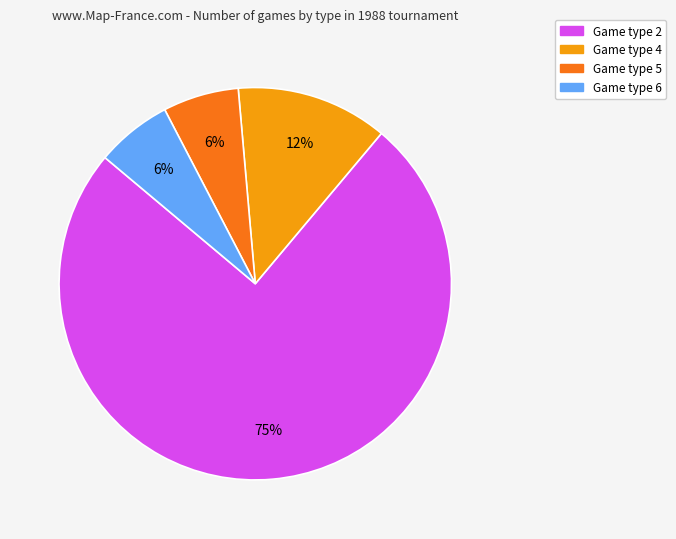

To the nearest percent, what is the average slice percentage?

25%